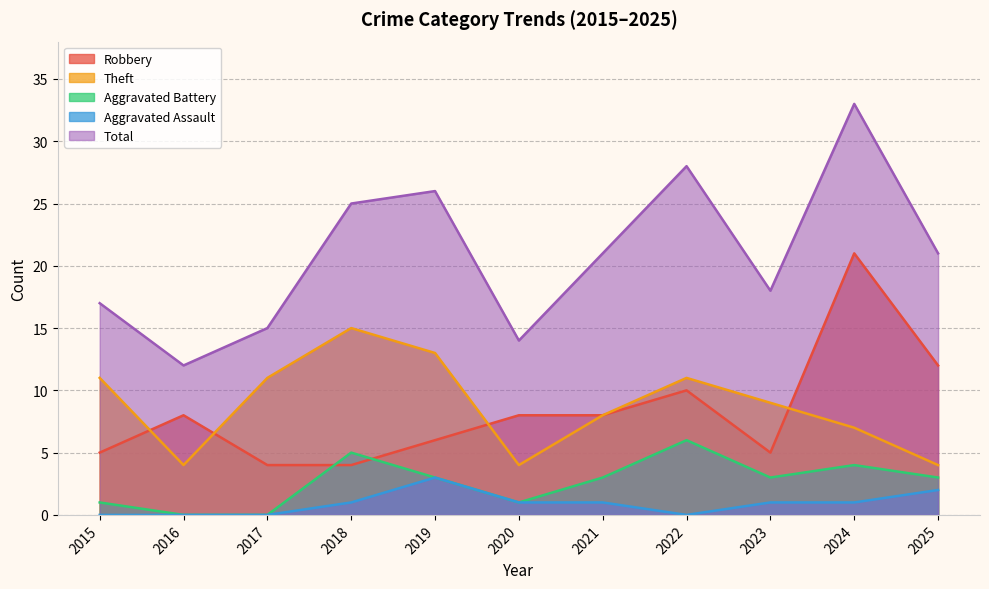

Where does the Theft series first go above 9?

2015